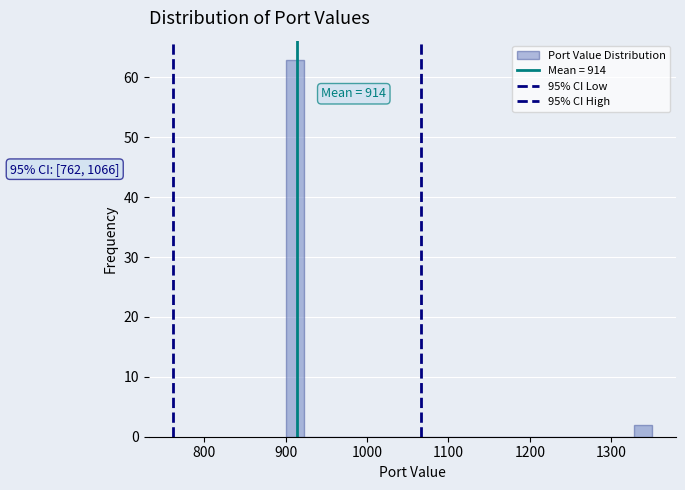

Read against the x-axis, roughly where is the centre of the tallest bar?

910